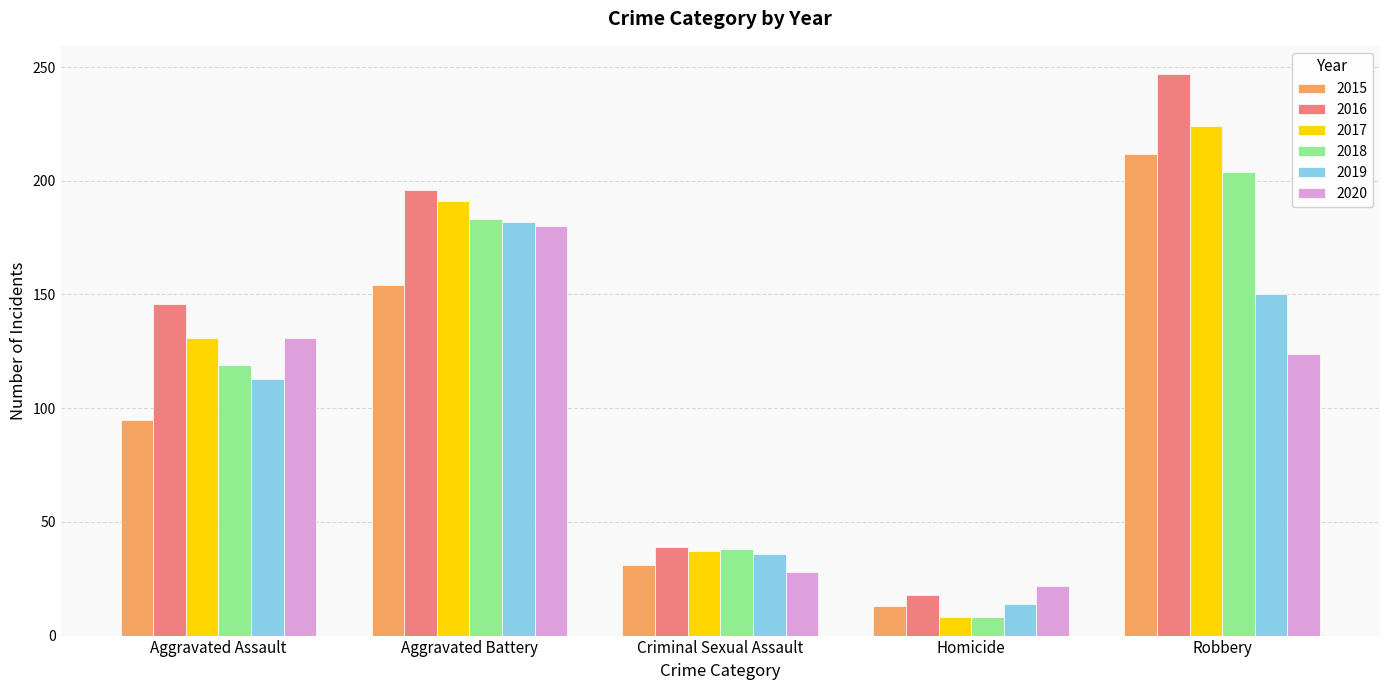

Is it true that 2019 equals 182 at Aggravated Battery?

True